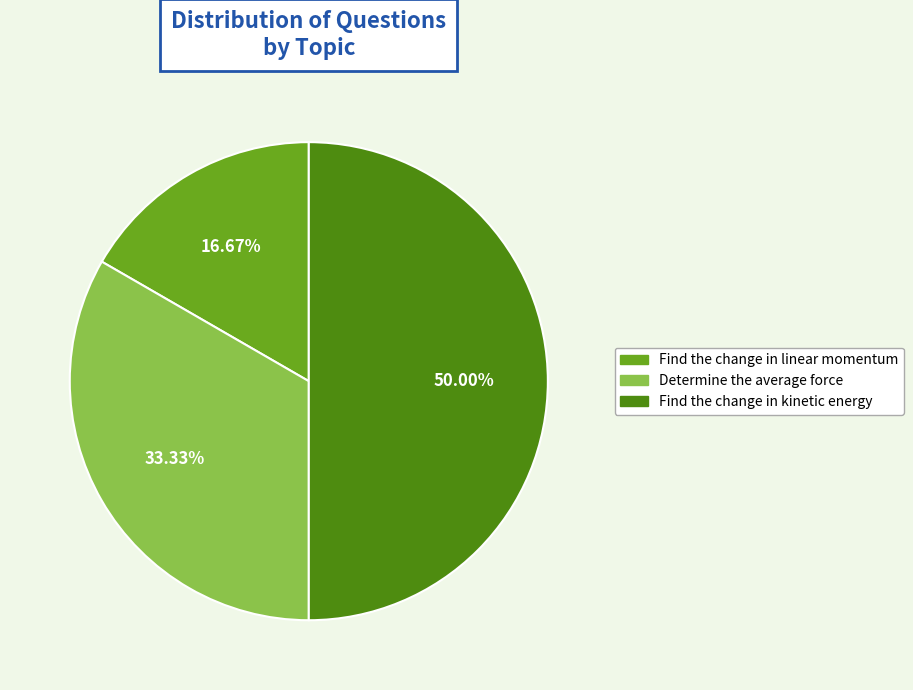

How many segments does this pie chart have?

3